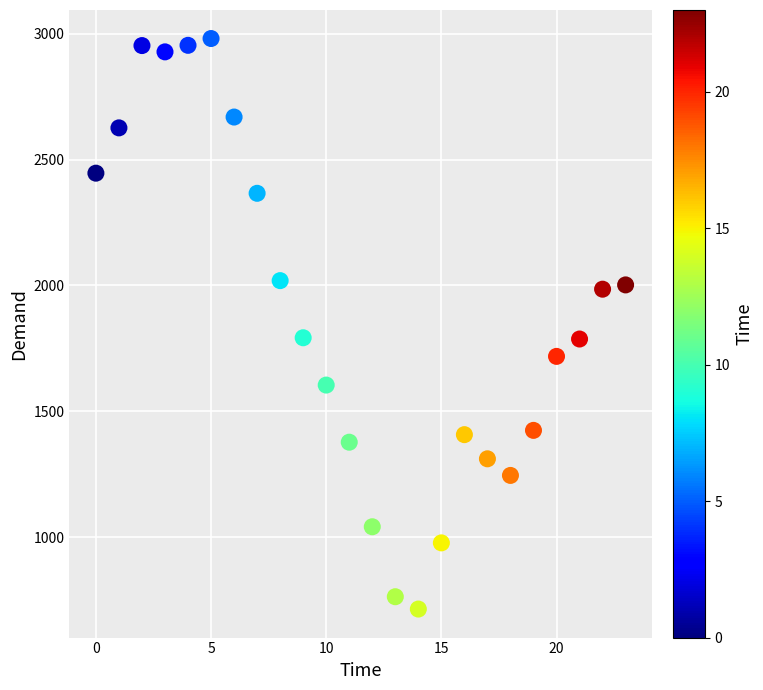

What is the range of Y values (max minus min)?

2267